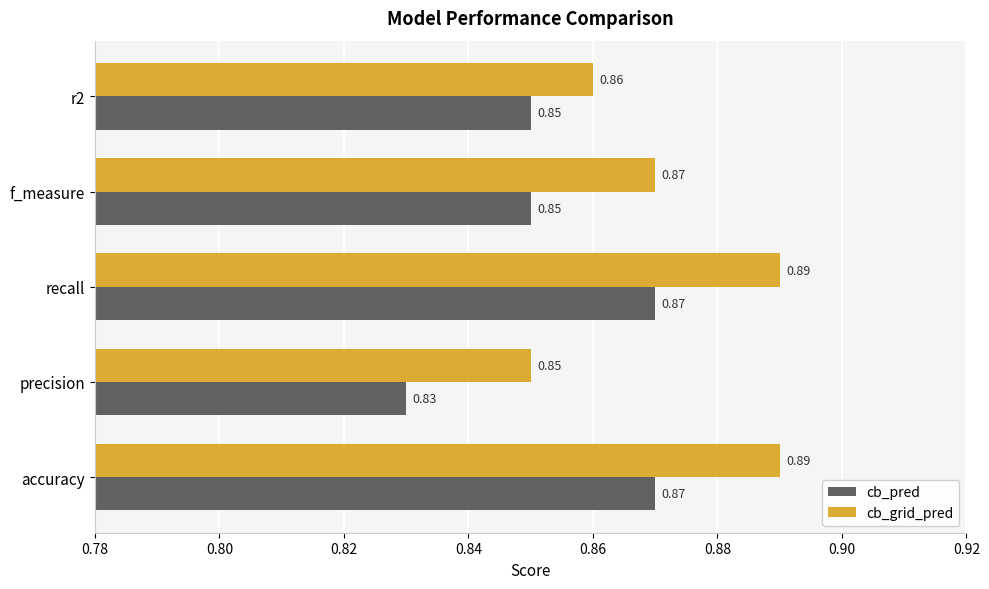

Is the value of cb_grid_pred at f_measure greater than the value of cb_pred at f_measure?

Yes